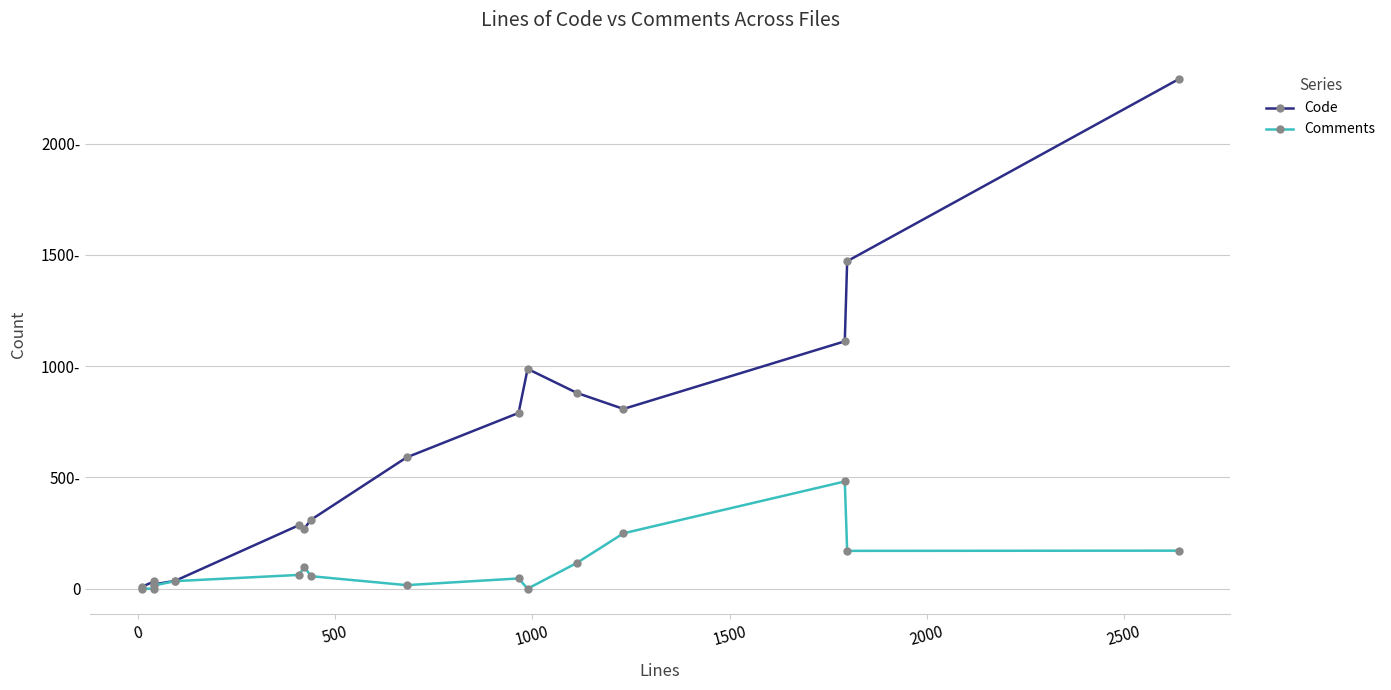

What is the average value of the Comments series?

101